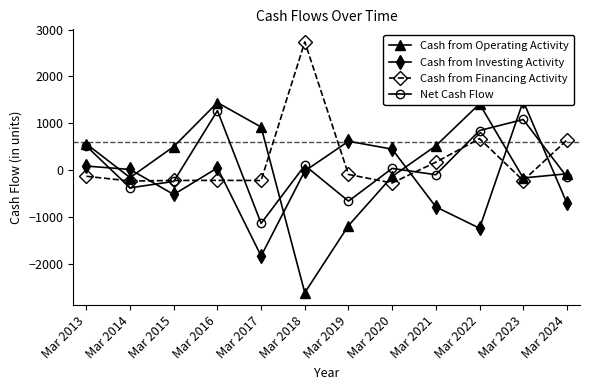

At which label is Net Cash Flow closest to 66?

Mar 2020